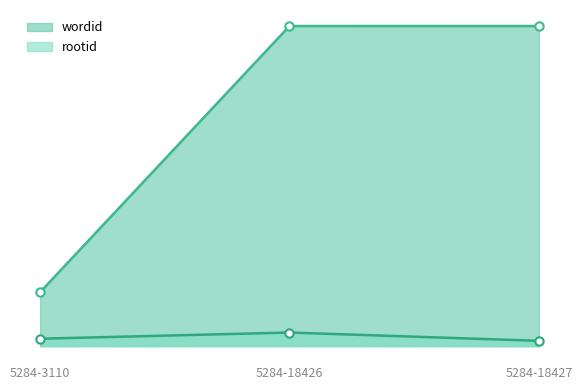

What is the maximum value shown in the chart?

18427